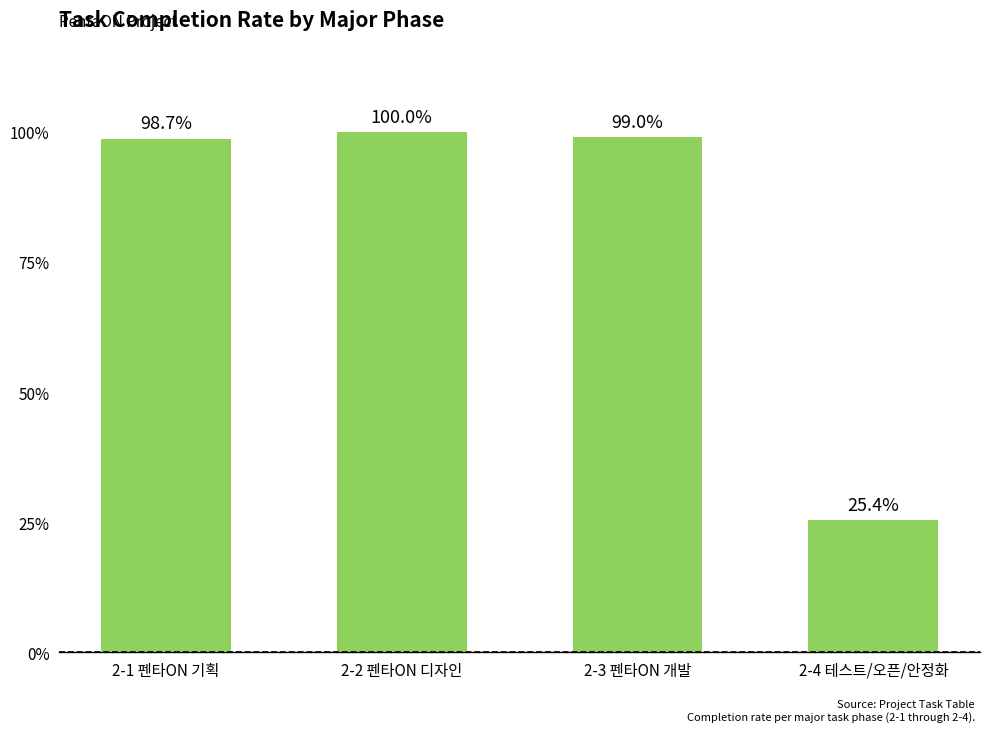

List the labels in order of value, largest first.

2-2 펜타ON 디자인, 2-3 펜타ON 개발, 2-1 펜타ON 기획, 2-4 테스트/오픈/안정화